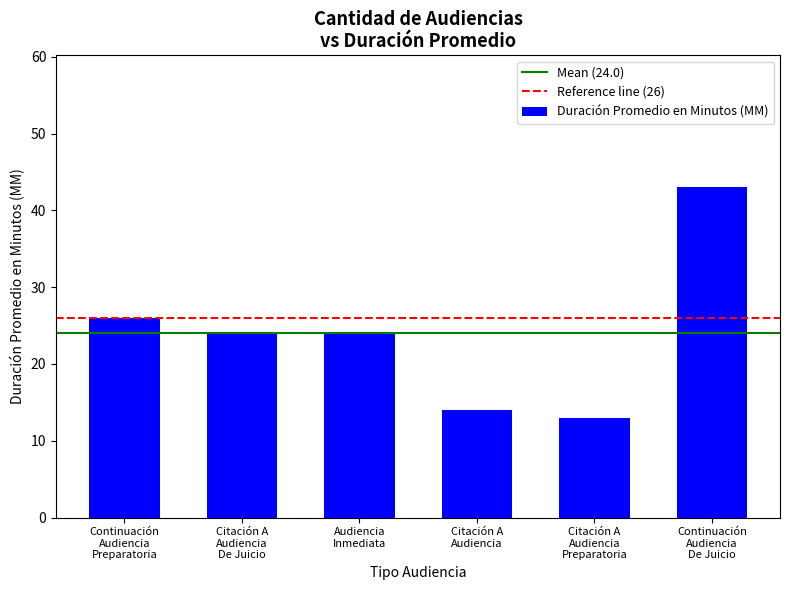

What is the value of the 1st bar from the left?

26